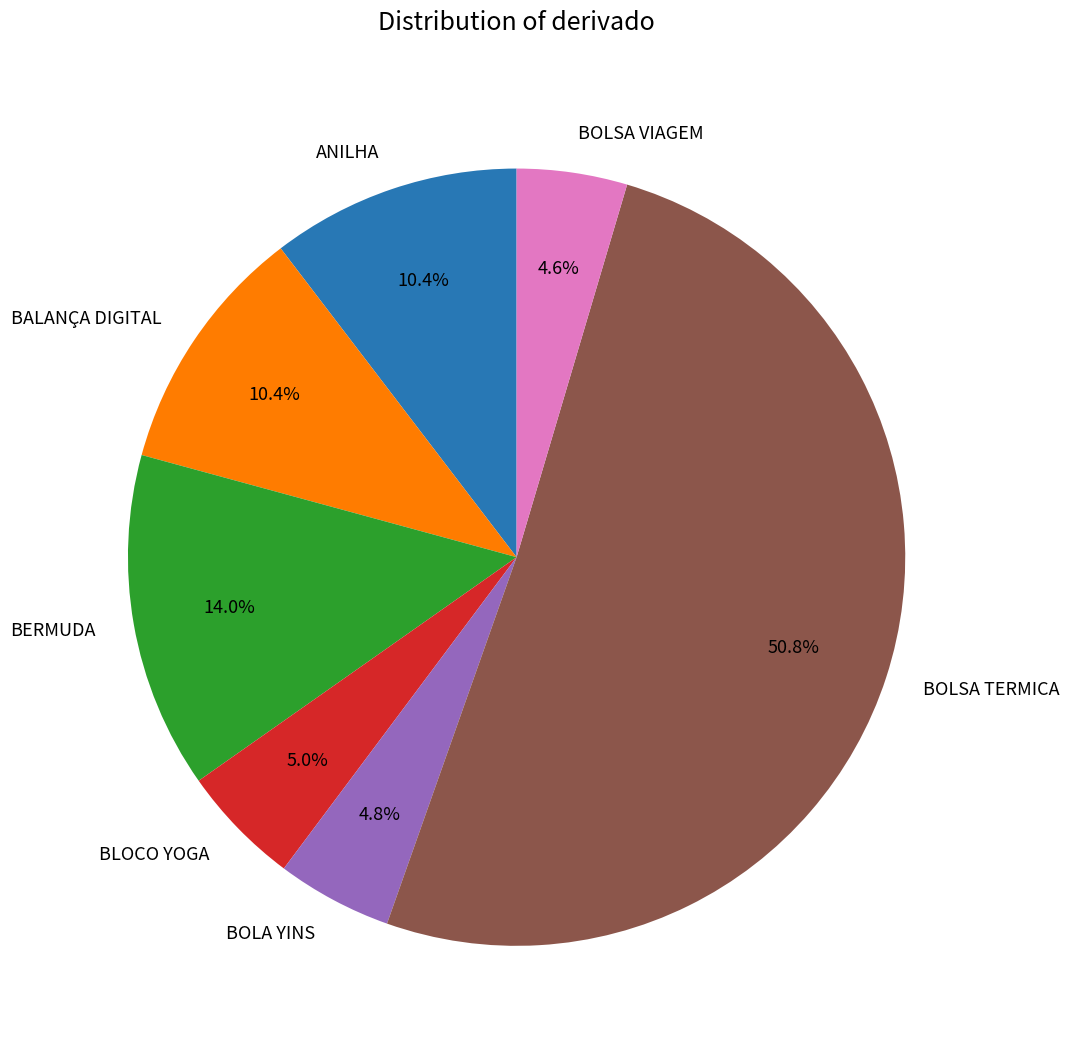

To the nearest percent, what is the difference between the largest and smallest slice percentages?

46%